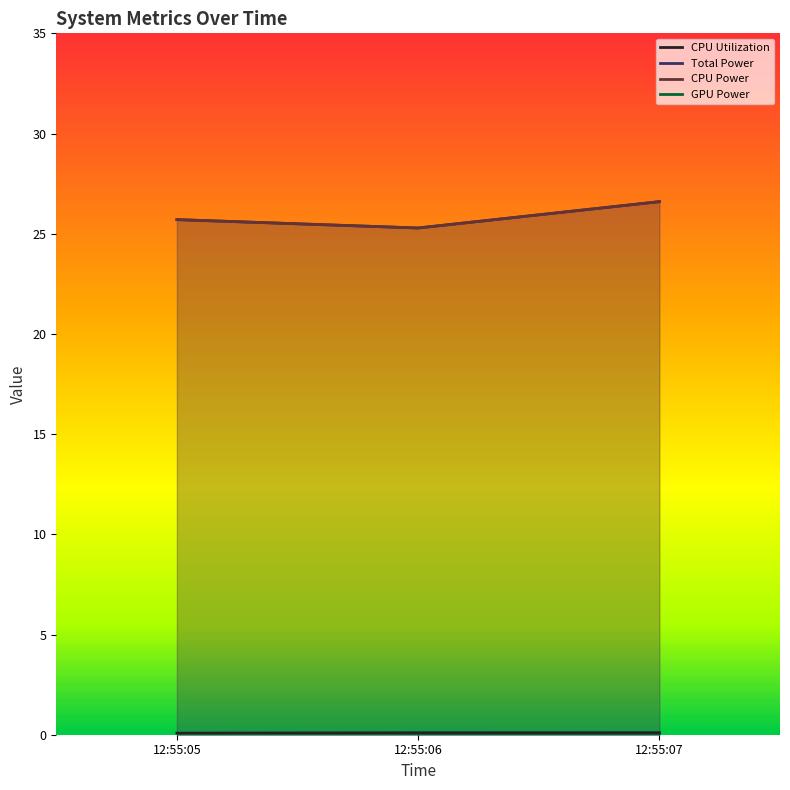

What is the sum of the Total Power values at 12:55:05 and 12:55:07?

52.3